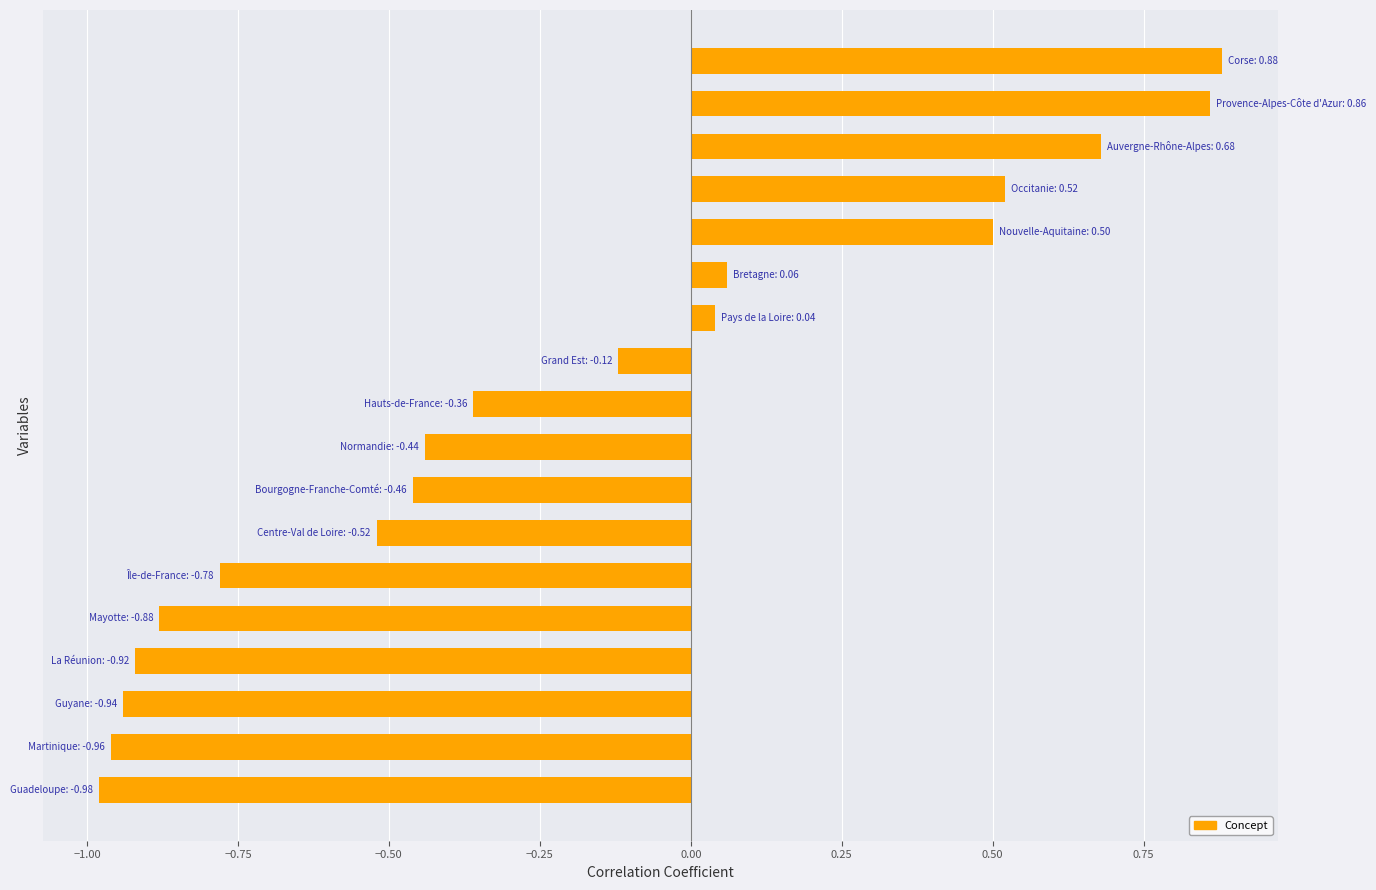

What is the average value?

-0.2